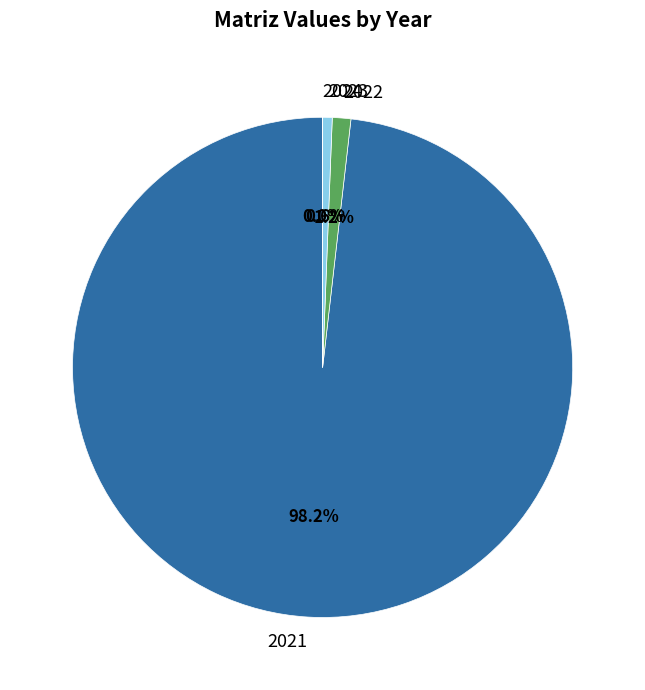

What percentage do 2021 and 2022 together represent?

99.4%